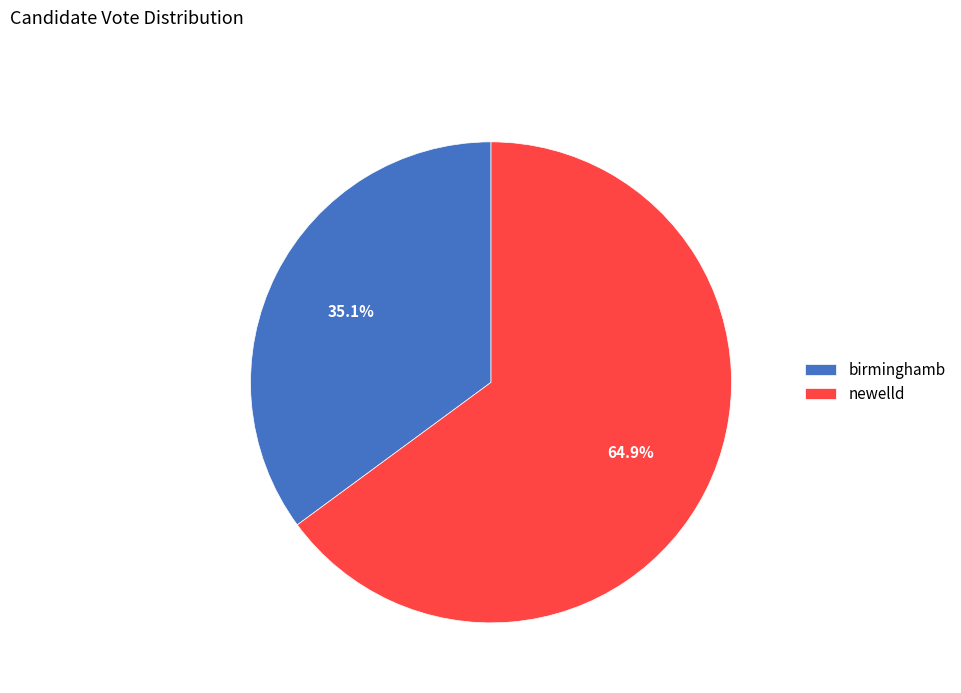

Is there a majority slice in this chart?

Yes